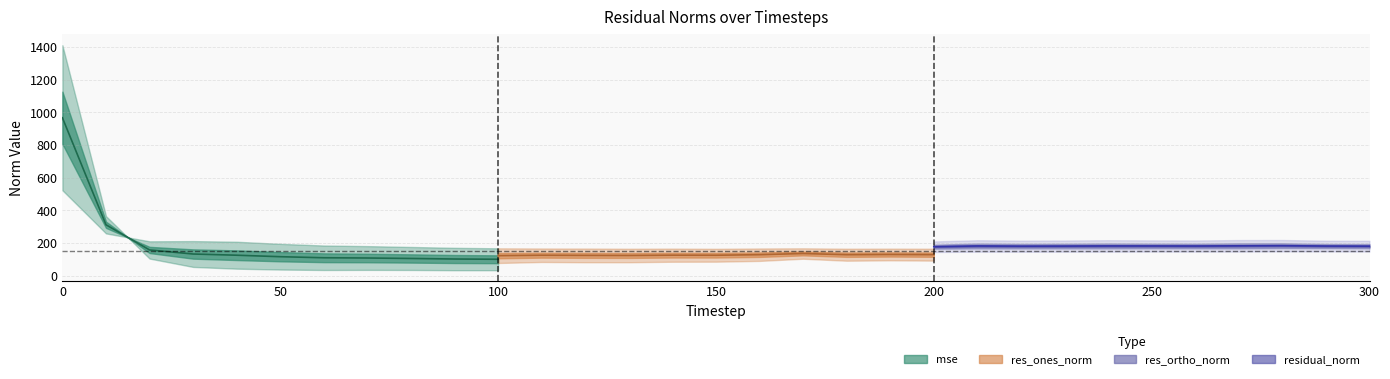

What is the sum of the mse values at 200 and 120?

71.2